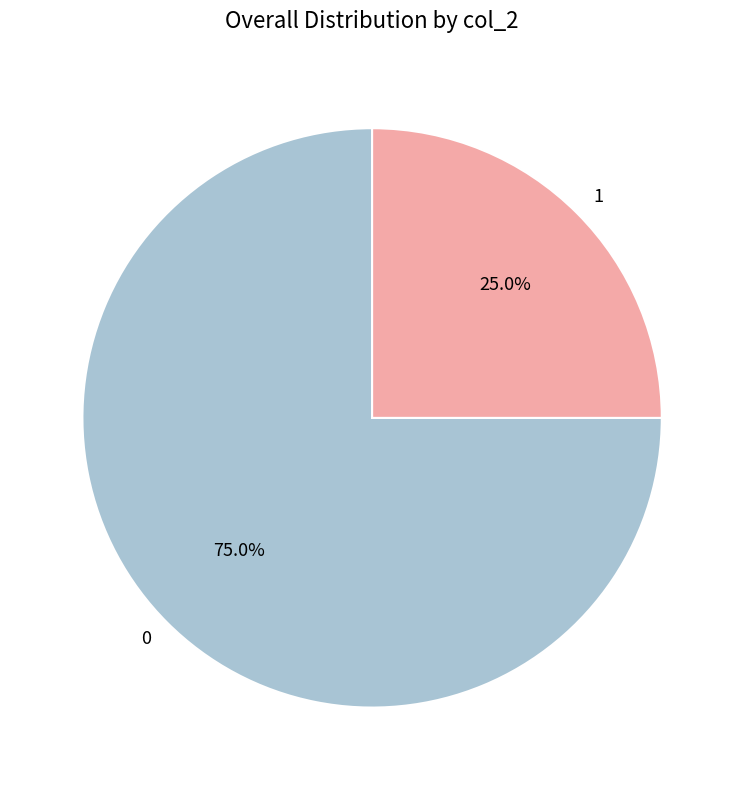

What is the ratio of the value at 1 to the value at 0?

0.3